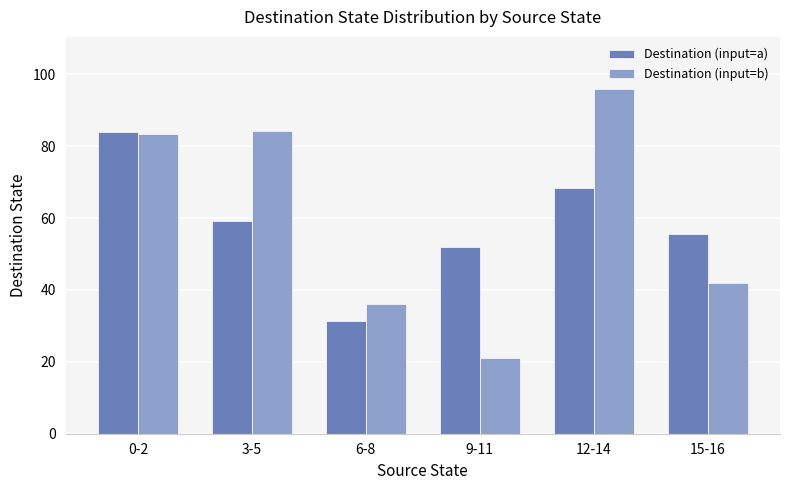

The Destination (input=a) series shows 82.3 at 15-16. True or false?

False